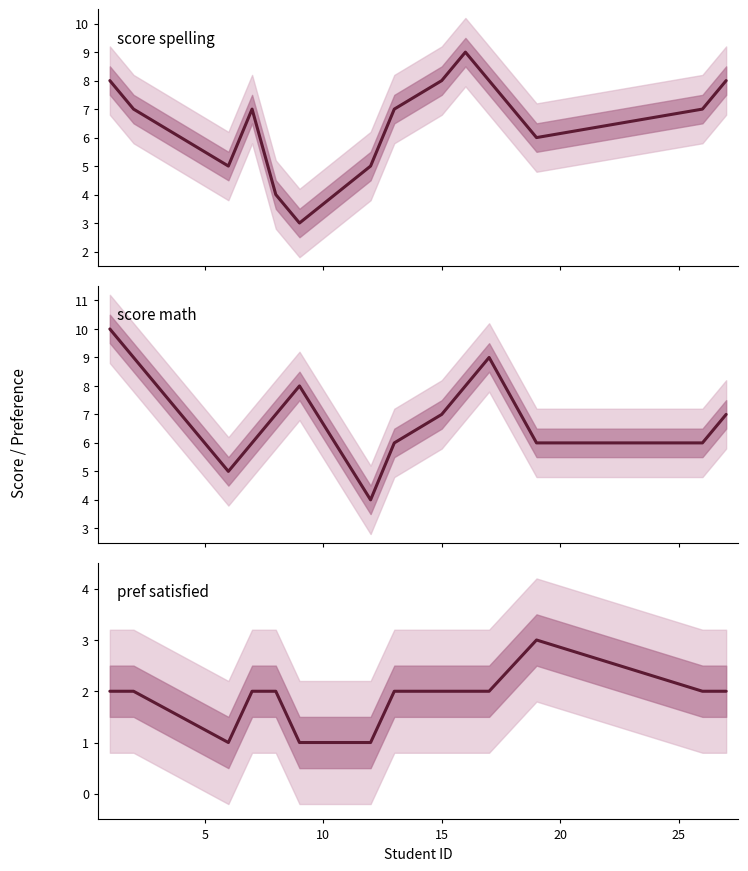

True or false: pref_satisfied and score_spelling cross at least once.

False